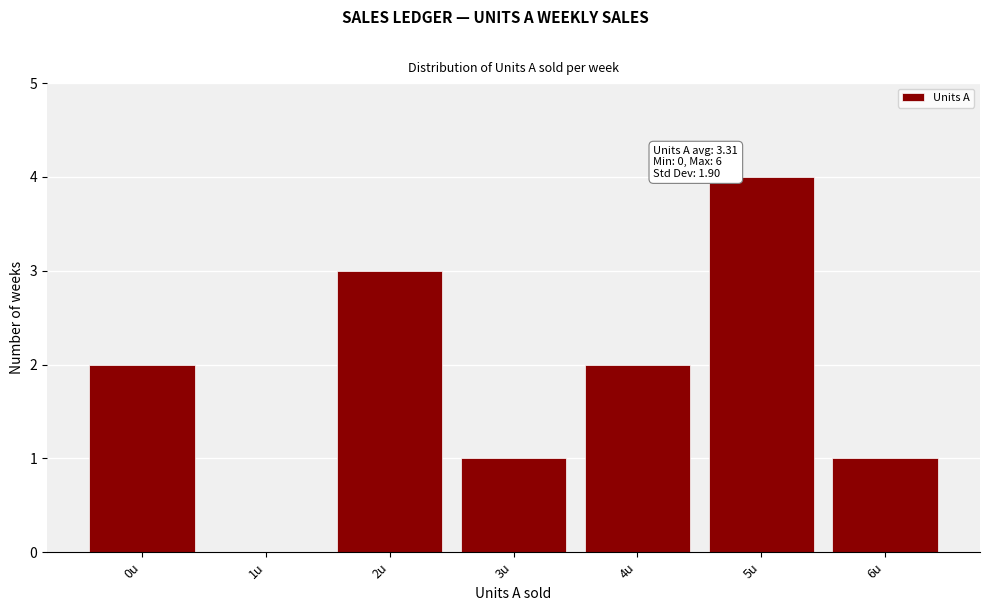

Reading left to right, what are all the values shown in this chart?

0u=2	1u=0	2u=3	3u=1	4u=2	5u=4	6u=1